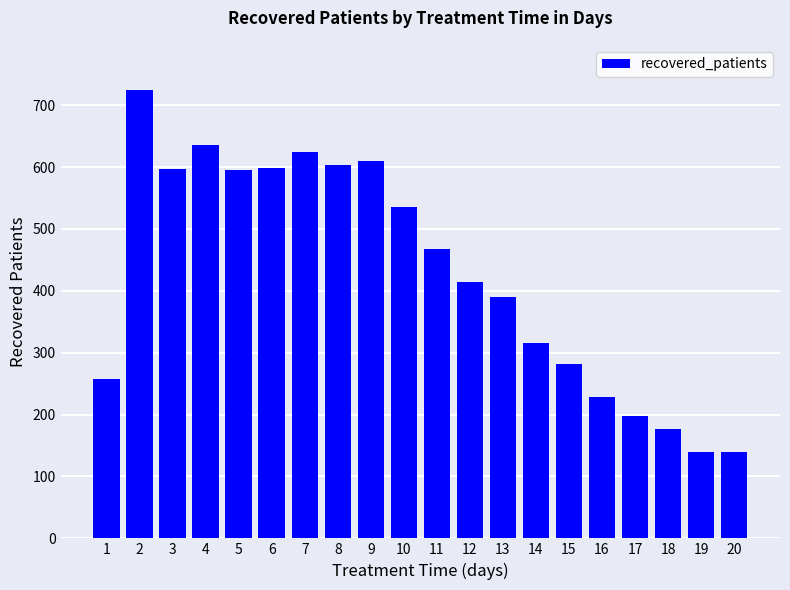

Where does the data first go above 467?

2